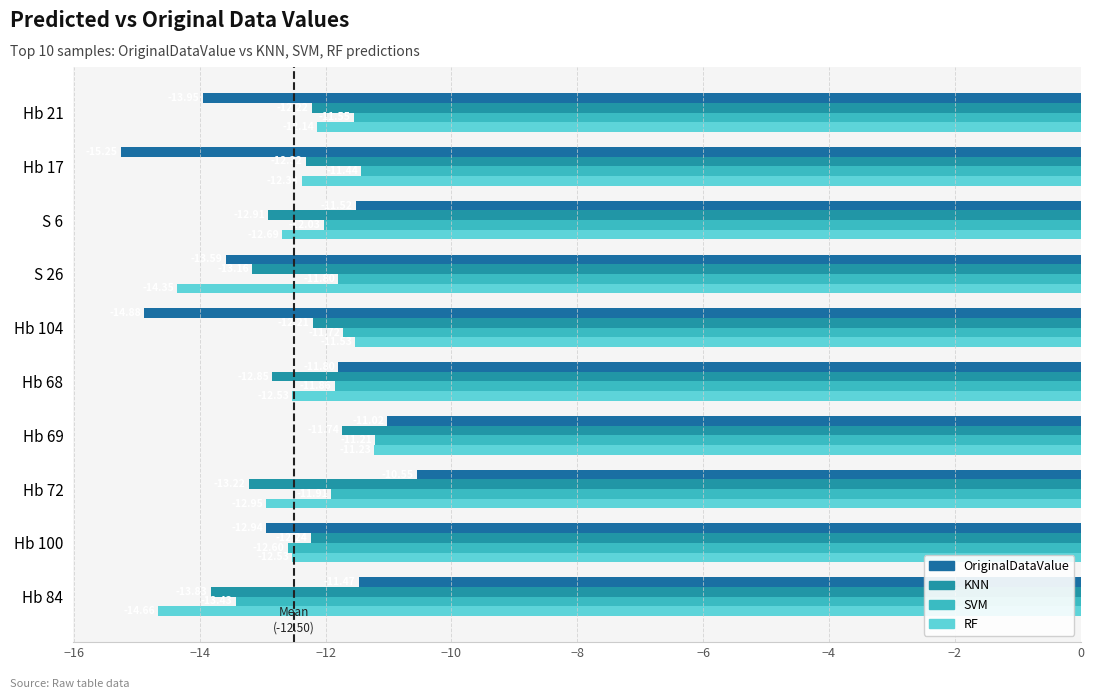

List the labels in order of KNN value, smallest first.

Hb 84, Hb 72, S 26, S 6, Hb 68, Hb 17, Hb 100, Hb 21, Hb 104, Hb 69